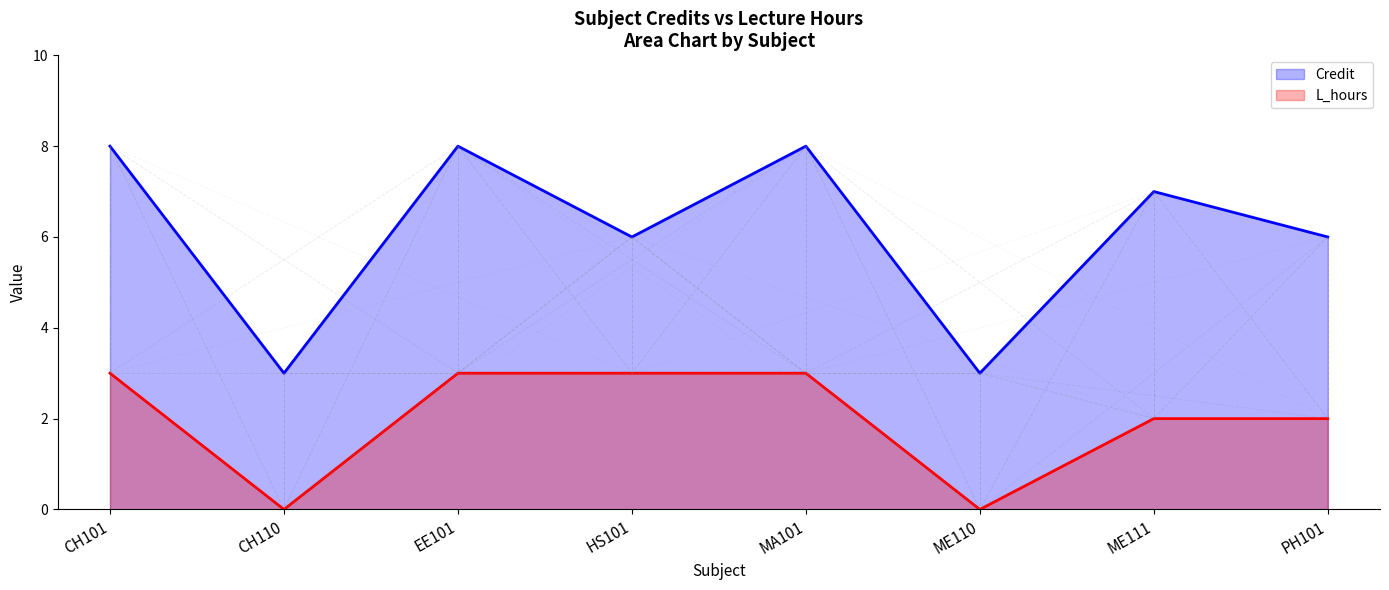

In Credit, how many points are higher than both neighbors (excluding endpoints)?

3